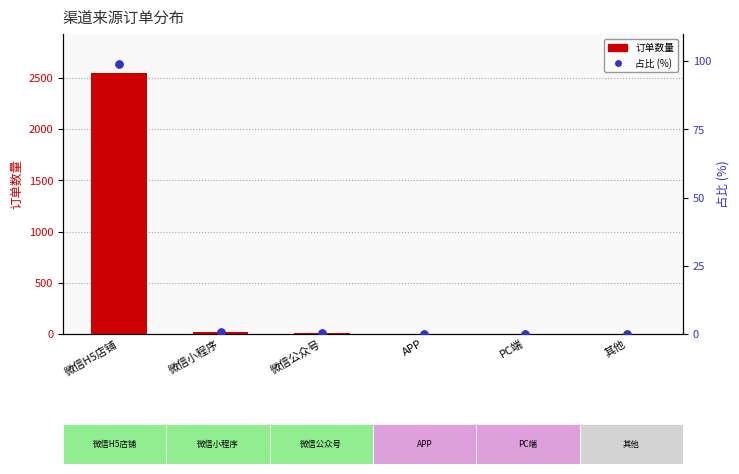

Which series has the largest total across all categories?

订单数量